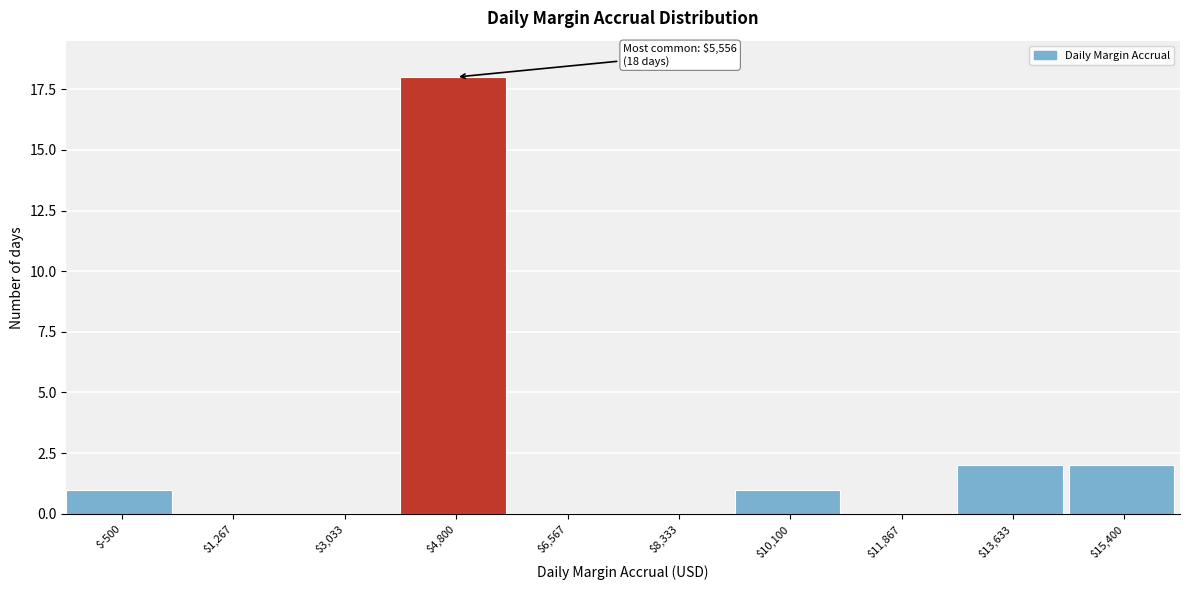

What is the sum of all values?

24